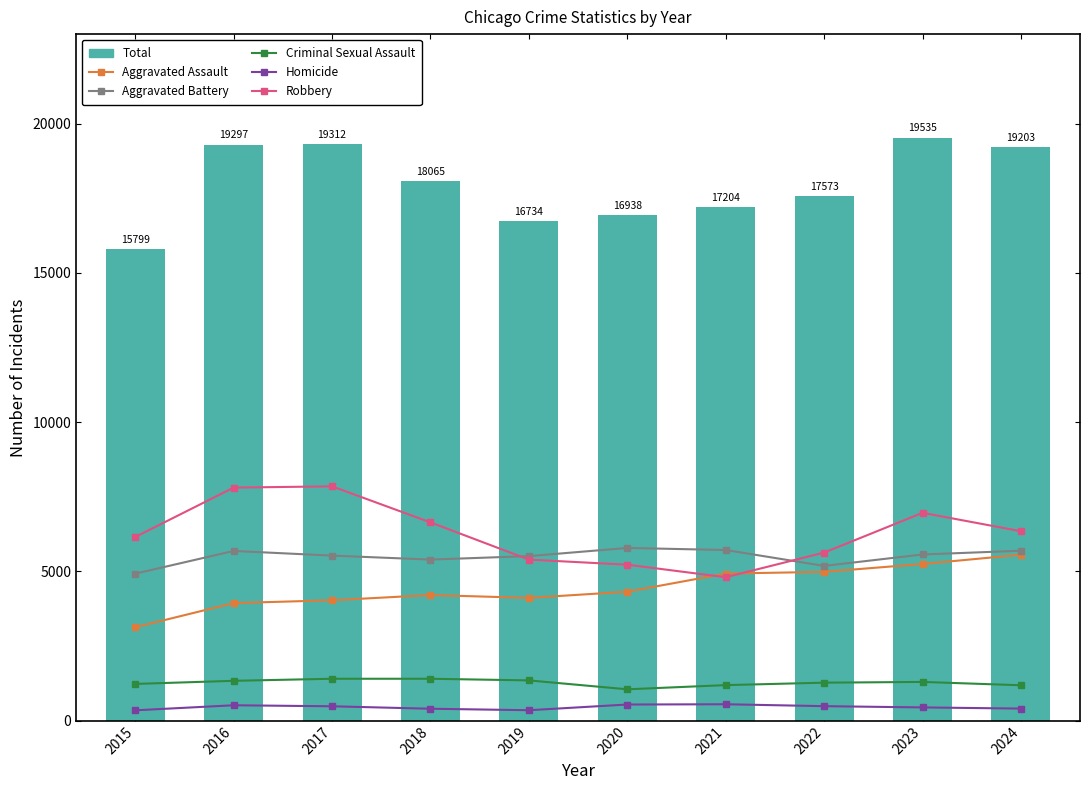

Is it true that Total equals 16938 at 2020?

True